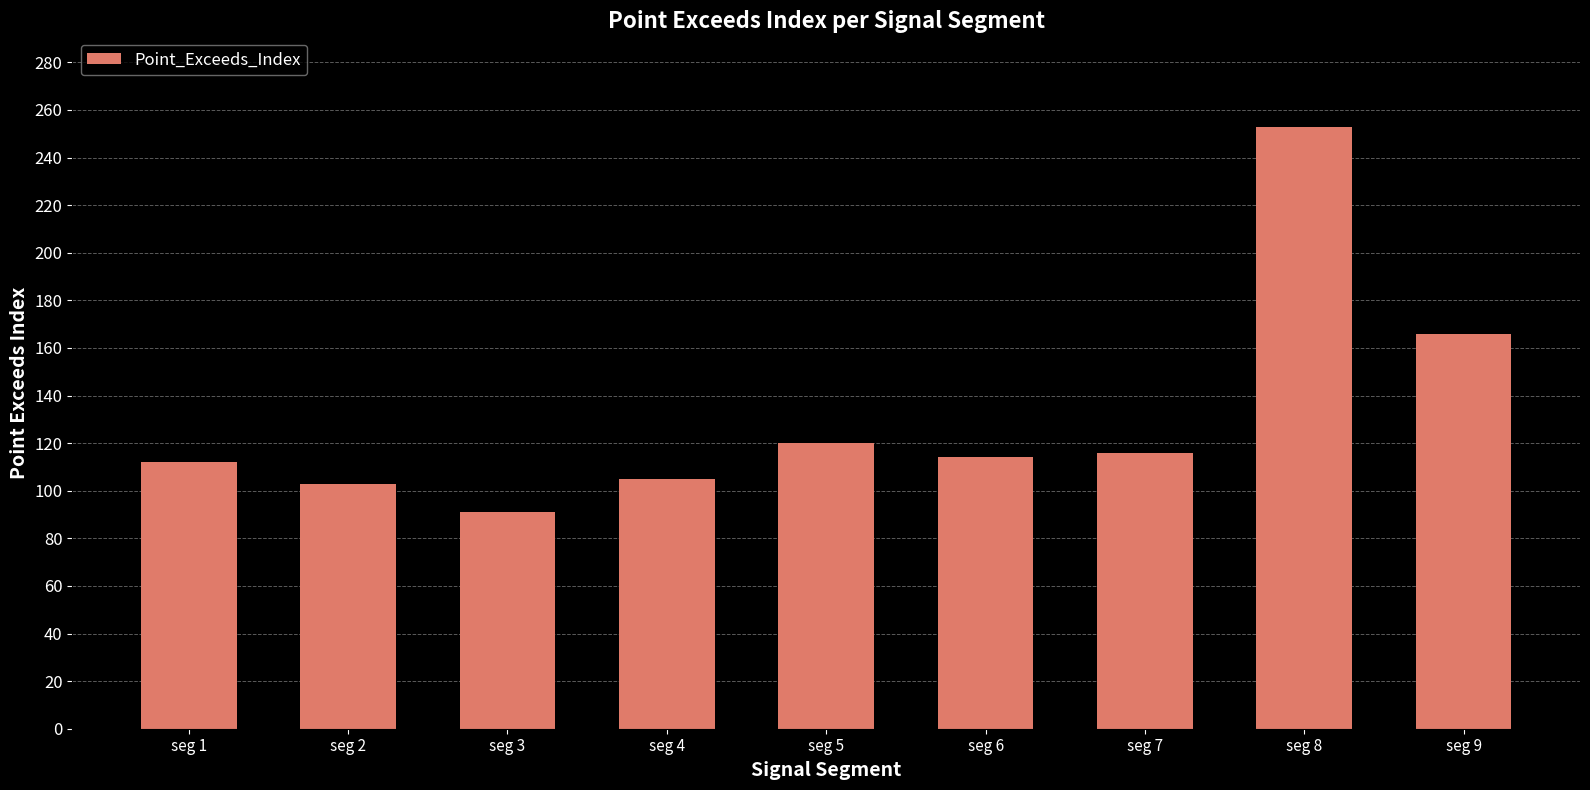

Read the value at seg 8, to the nearest 50.

250